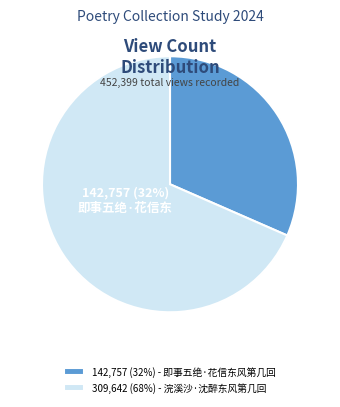

What portion of the pie excludes 即事五绝·花信东风第几回?

68.4%